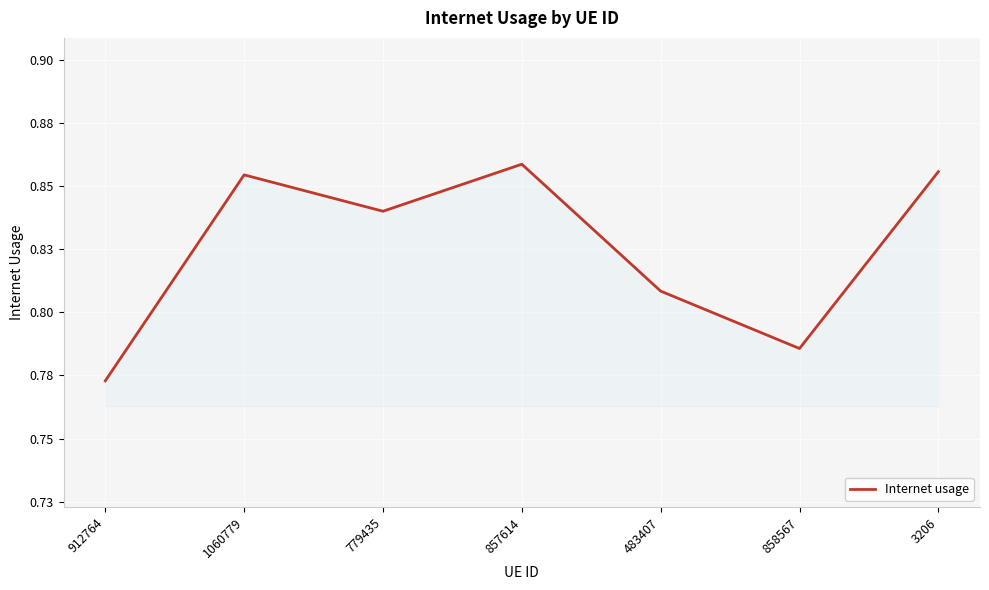

Is it true that the value at 858567 is 1.3?

False